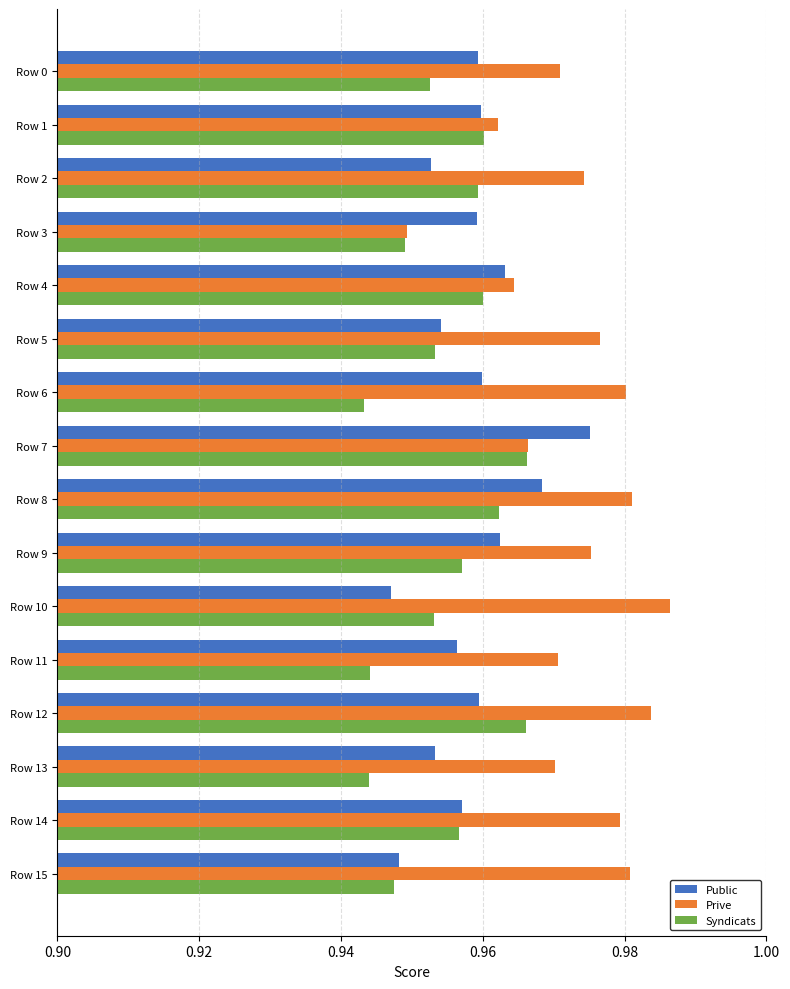

Is it true that Prive equals 0.2 at Row 14?

False